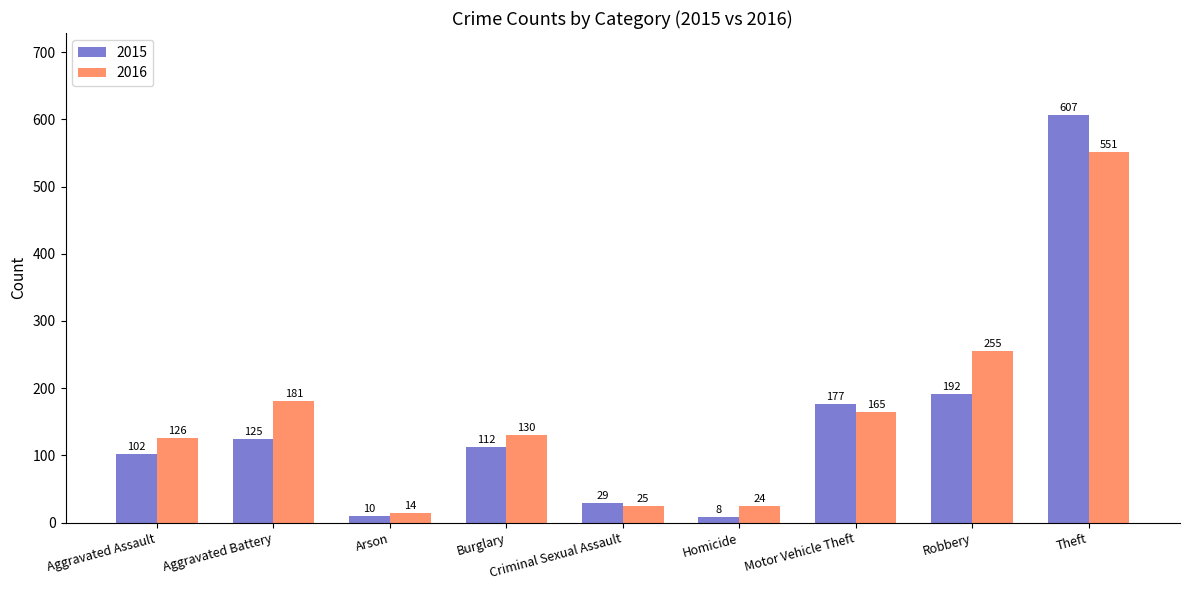

The value of 2015 at Robbery is 306. True or false?

False